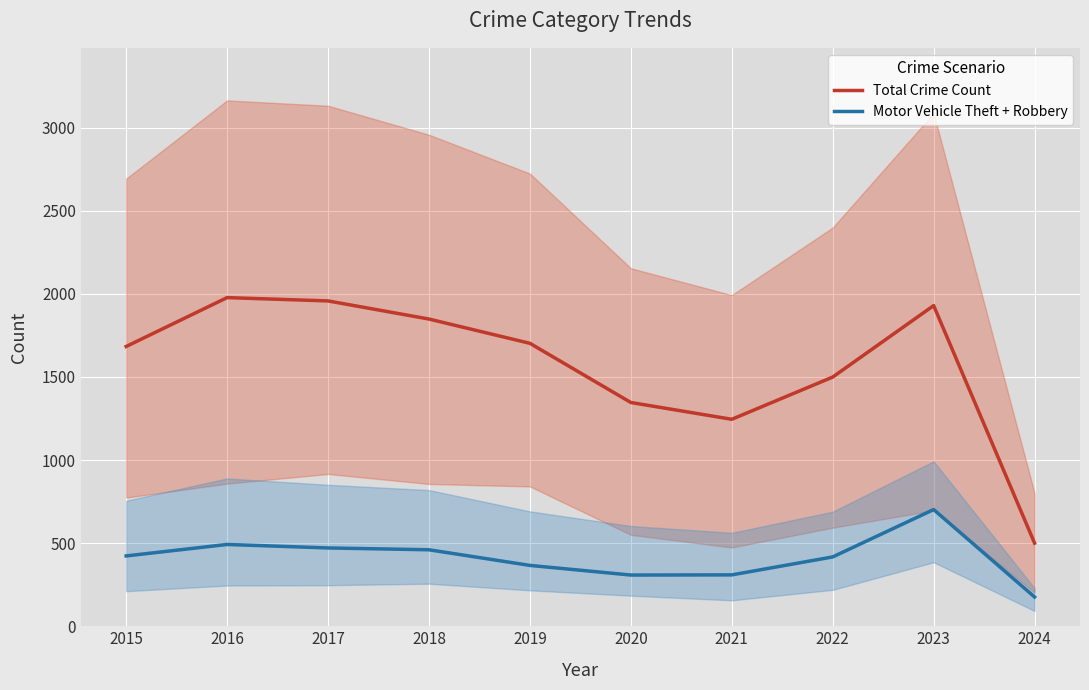

Where is the first local maximum for Motor Vehicle Theft + Robbery?

2016